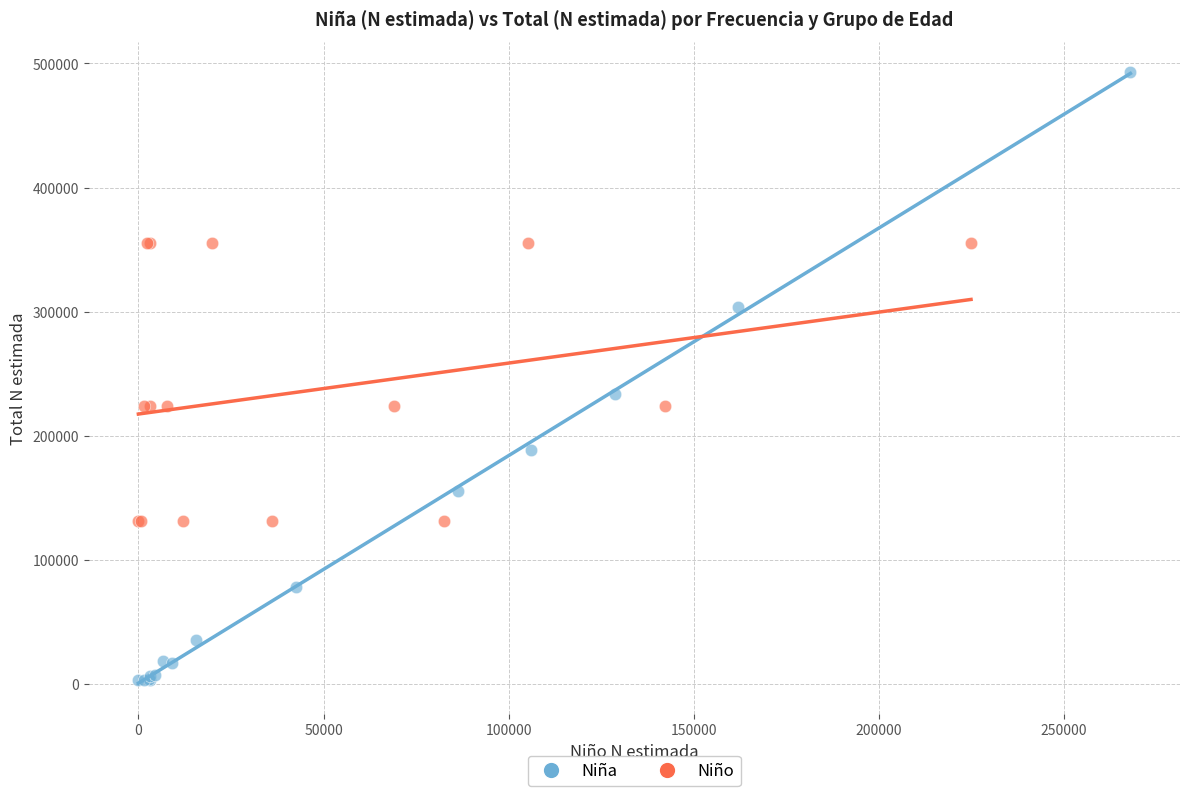

Which series contains the highest Y value?

Niña